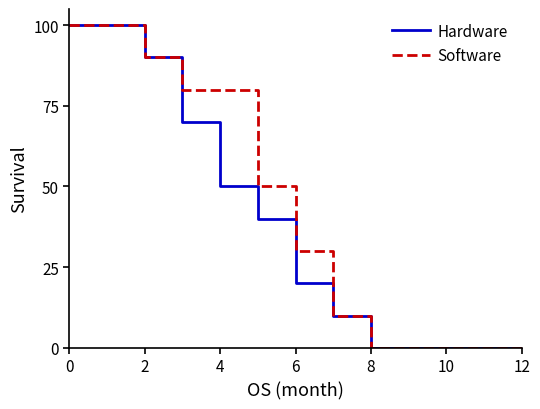

Is this an area chart (filled region under the line)?

No